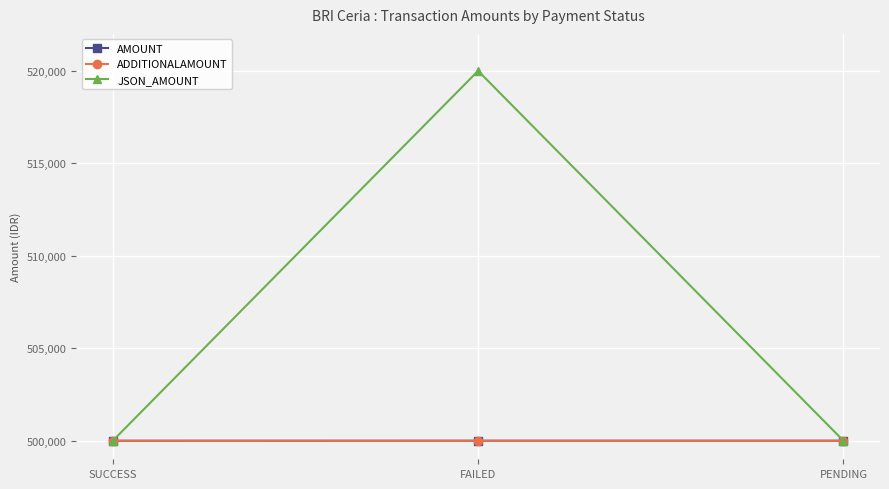

Which category has the lowest value in the ADDITIONALAMOUNT series?

SUCCESS